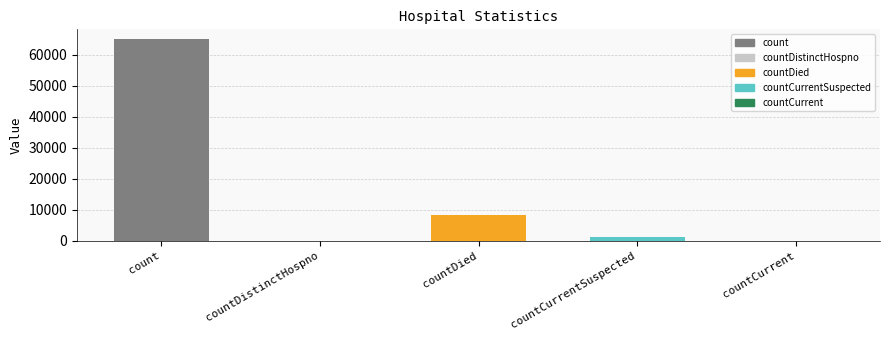

Which category has the highest value across all series?

count